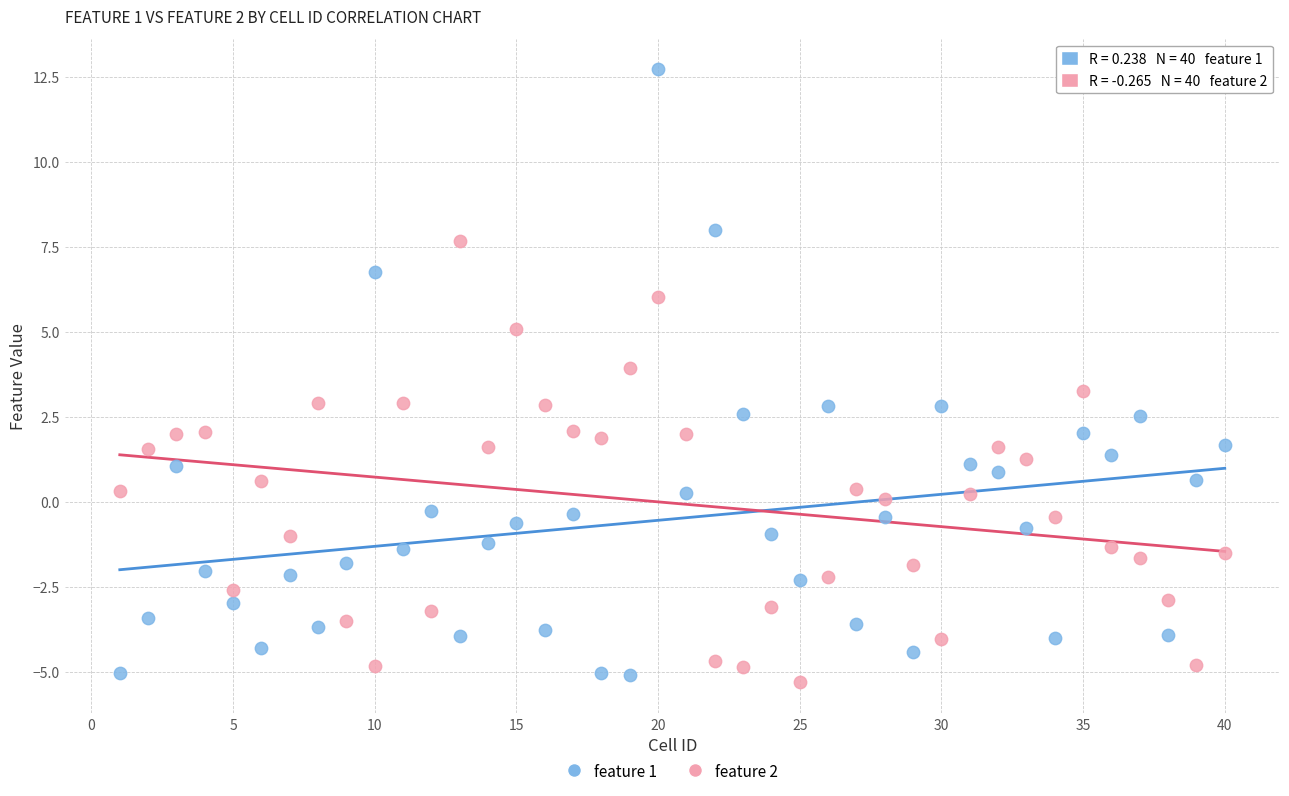

What are all the series names shown in the legend?

feature 1, feature 2